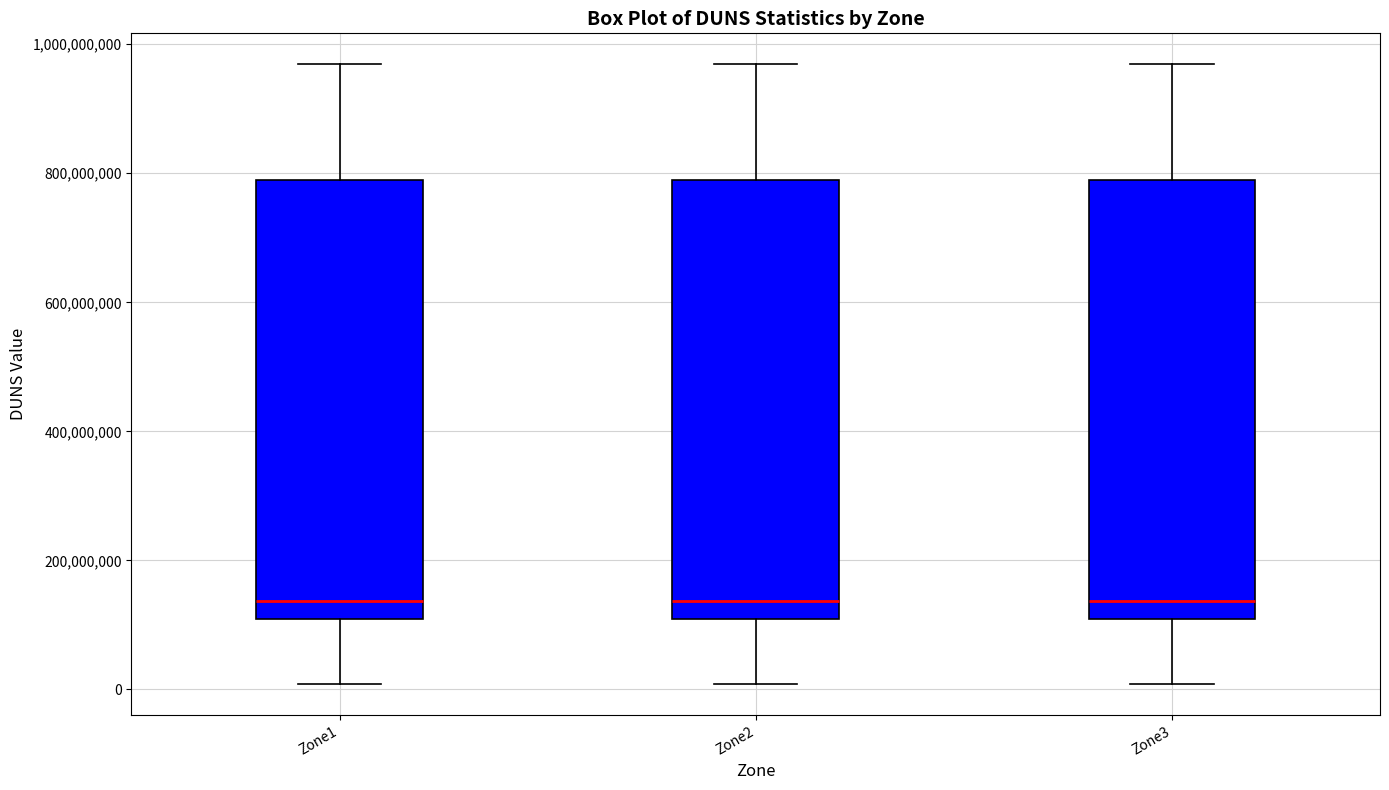

Reading left to right, read every box against the y-axis: the position of its median line, the range the box covers, and the ends of its whiskers. The values are not printed on the chart, so give them approximately, as read against the axis.

Zone1: median 140000000, box 100000000 to 780000000, whiskers 0 to 960000000
Zone2: median 140000000, box 100000000 to 780000000, whiskers 0 to 960000000
Zone3: median 140000000, box 100000000 to 780000000, whiskers 0 to 960000000